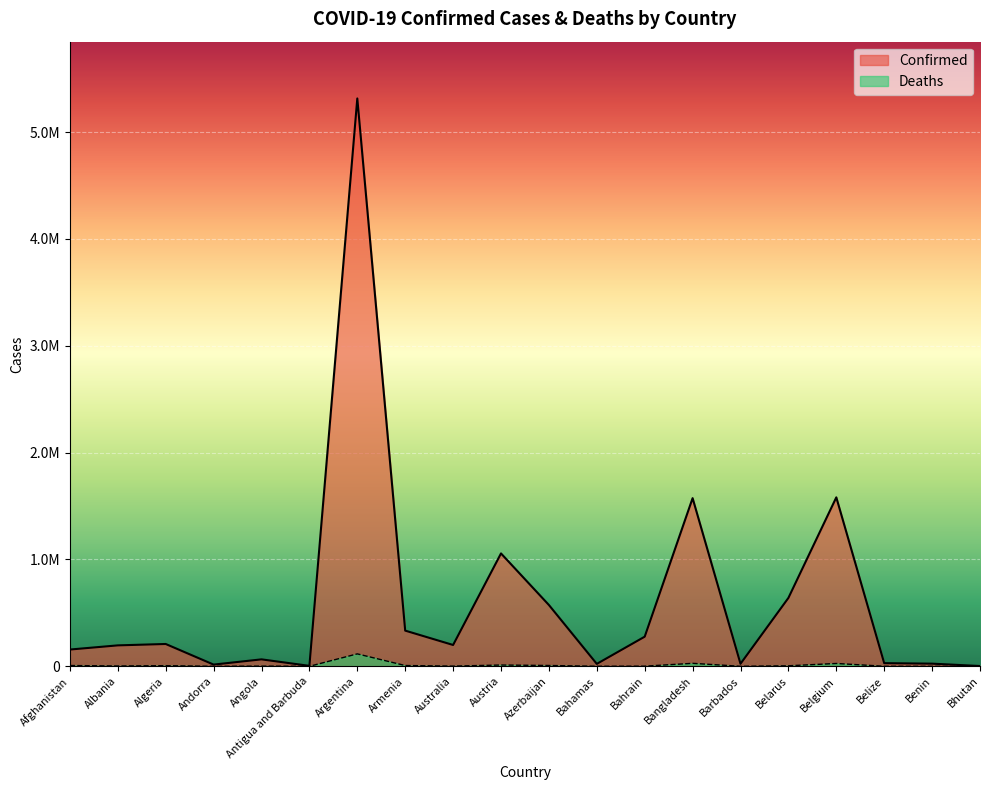

Which series has the widest spread of values?

Confirmed